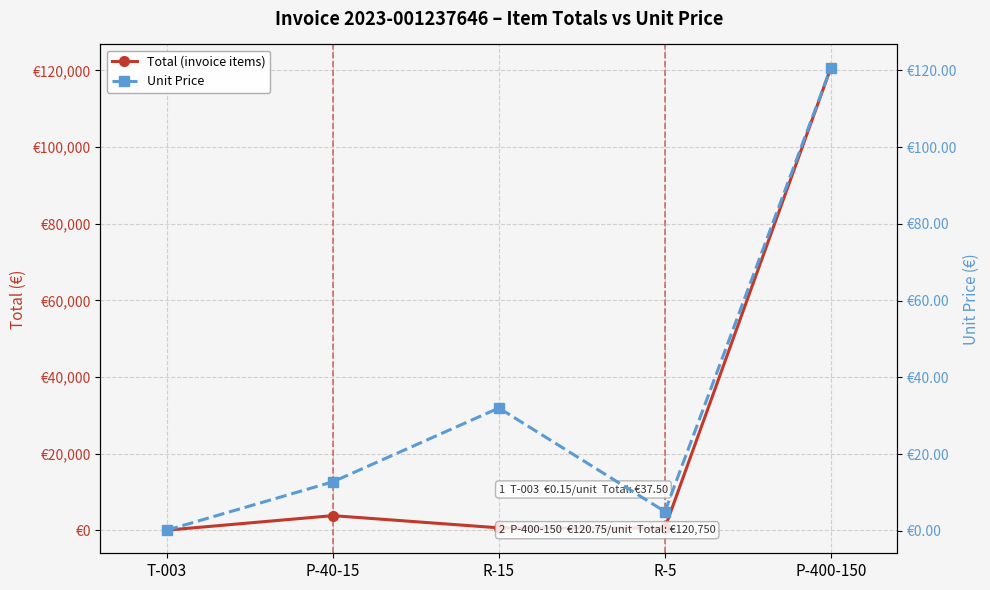

Which series has the largest total across all categories?

Total (invoice items)